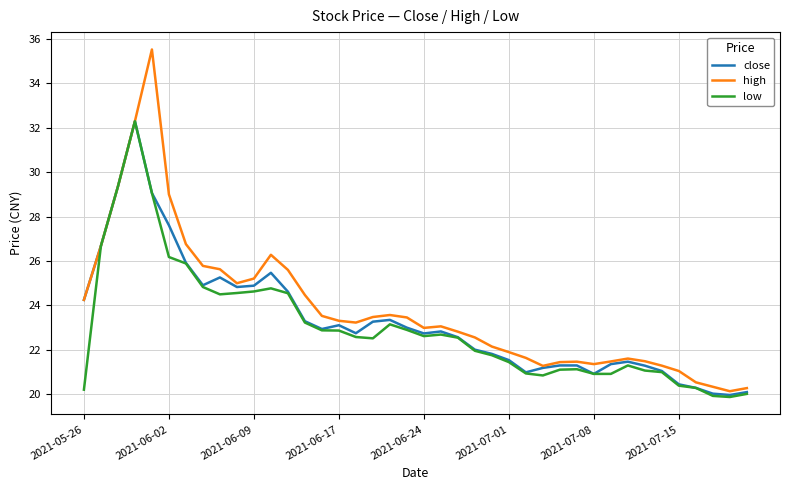

Which series has the largest range (max minus min)?

high